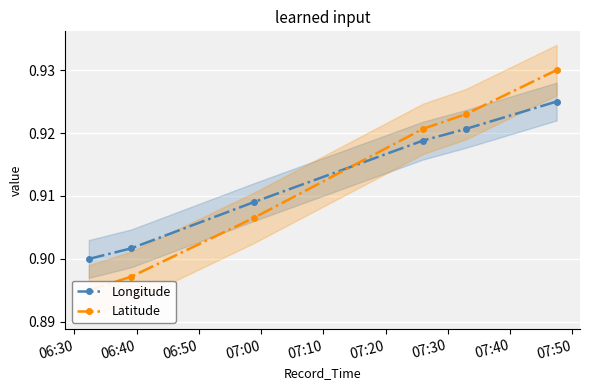

Count the Longitude values in the range 0 to 1.

6